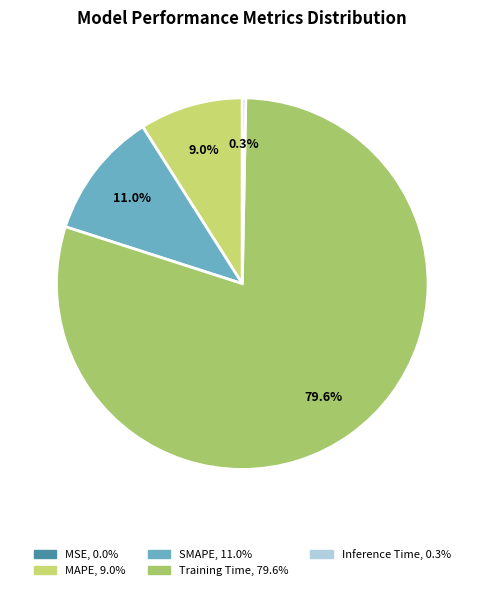

Between Training Time and MAPE, which is larger?

Training Time